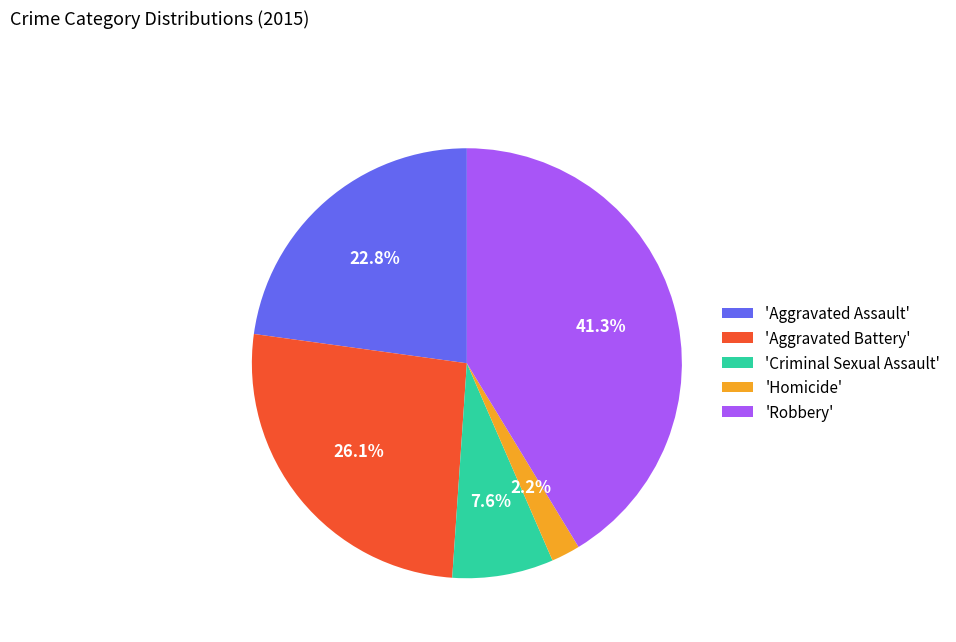

What portion of the pie excludes 'Robbery'?

58.7%